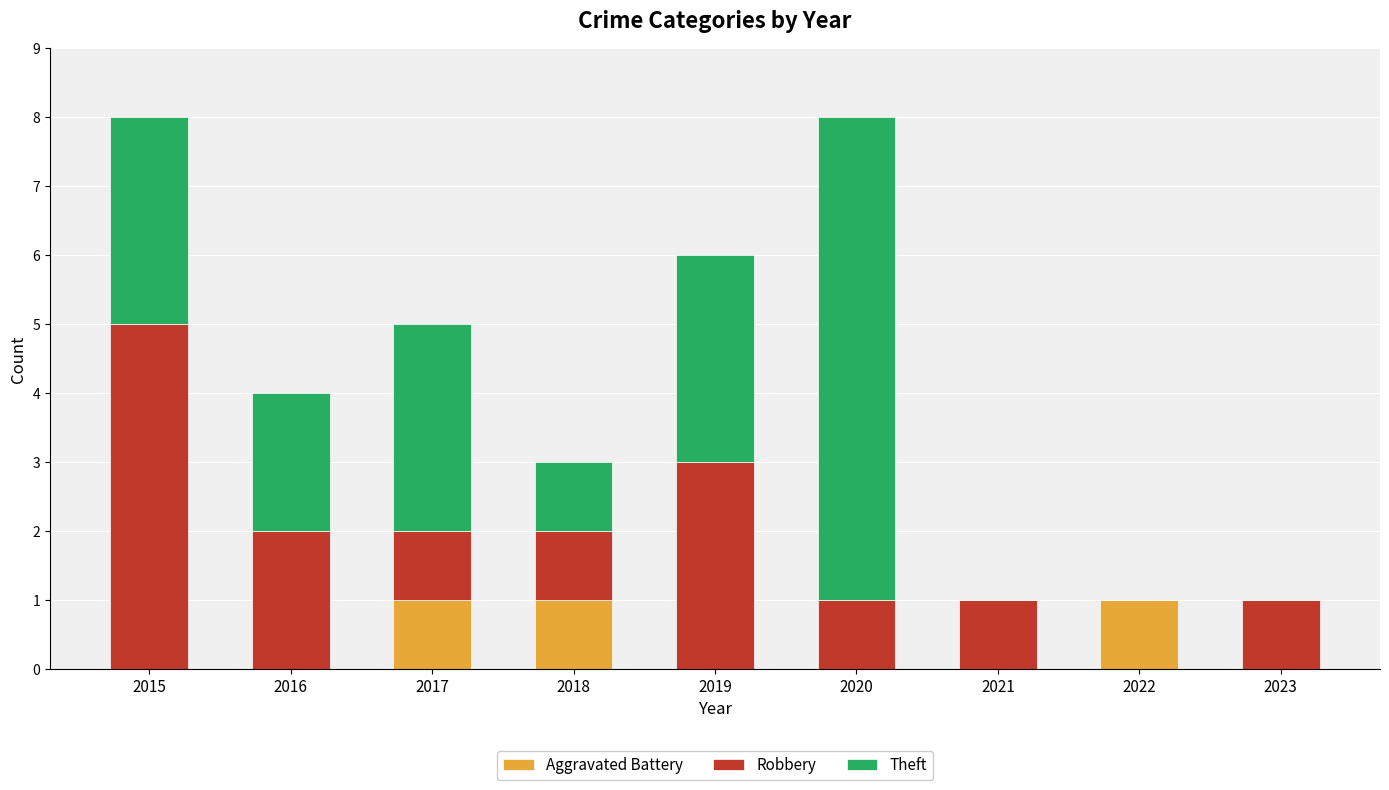

True or false: Aggravated Battery has a value of 0 at 2022.

False